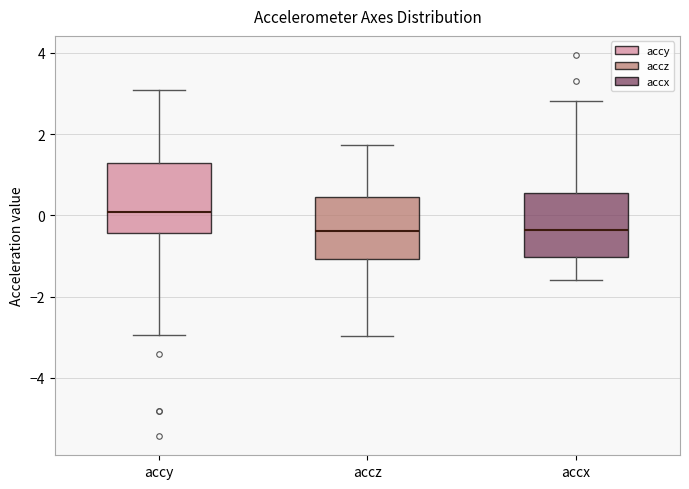

Reading left to right, transcribe this box plot: for each box, give where its median line is, the range the box spans, and where its two whiskers end, as read against the y-axis. The values are not printed on the chart, so give them approximately, as read against the axis.

accy: median 0.0, box -0.4 to 1.2, whiskers -3.0 to 3.0
accz: median -0.4, box -1.0 to 0.4, whiskers -3.0 to 1.8
accx: median -0.4, box -1.0 to 0.6, whiskers -1.6 to 2.8